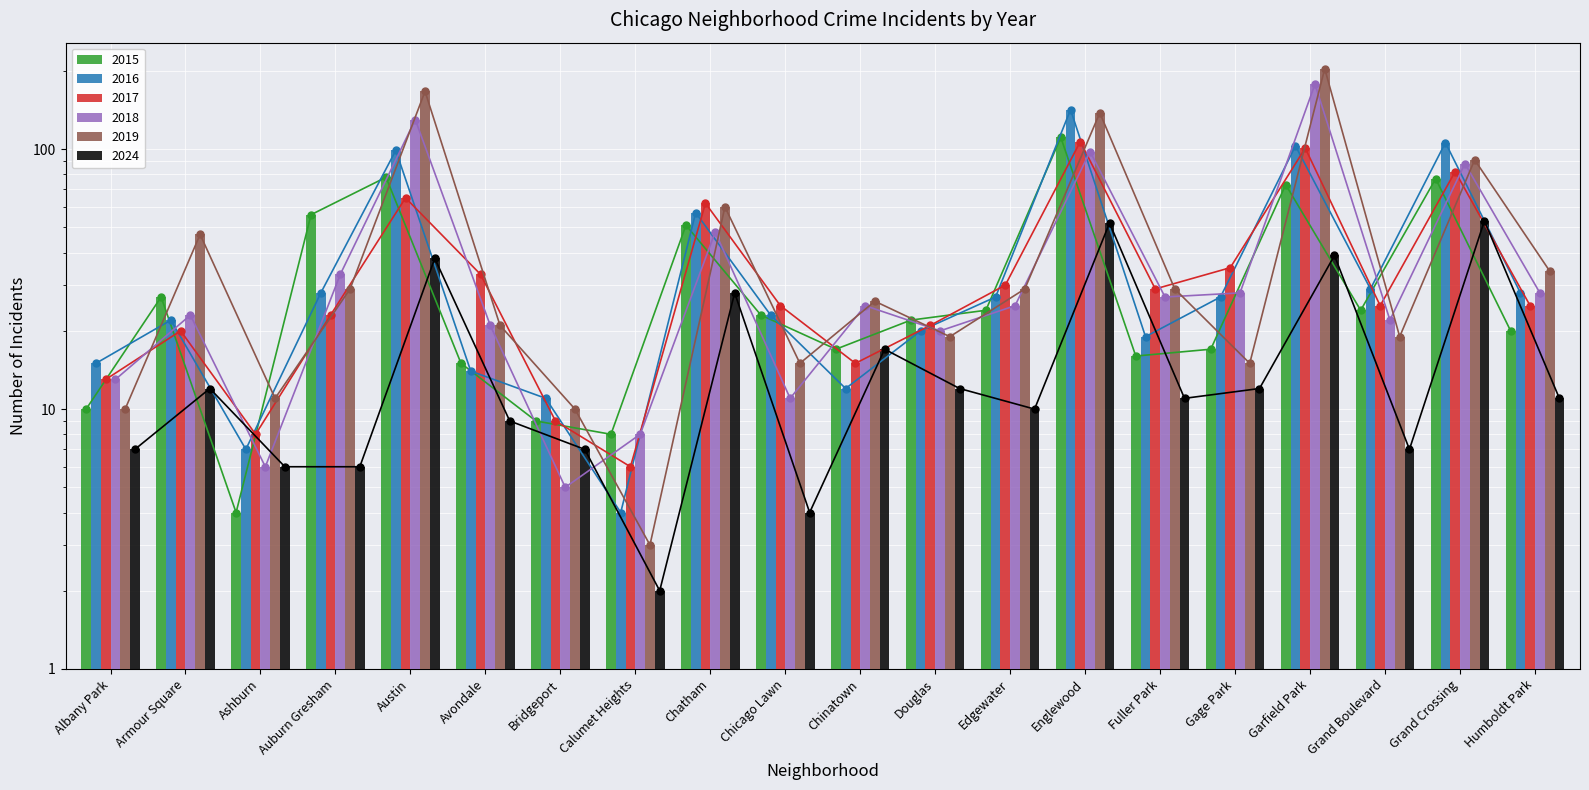

Reading right to left, extract all data points from this chart.

2015: 20	77	24	73	17	16	111	24	22	17	23	51	8	9	15	78	56	4	27	10
2016: 28	106	29	103	27	19	142	27	20	12	23	57	4	11	14	99	28	7	22	15
2017: 25	82	25	101	35	29	107	30	21	15	25	62	6	9	33	65	23	8	20	13
2018: 28	88	22	178	28	27	98	25	20	25	11	48	8	5	21	130	33	6	23	13
2019: 34	91	19	204	15	29	138	29	19	26	15	60	3	10	21	167	29	11	47	10
2024: 11	53	7	39	12	11	52	10	12	17	4	28	2	7	9	38	6	6	12	7